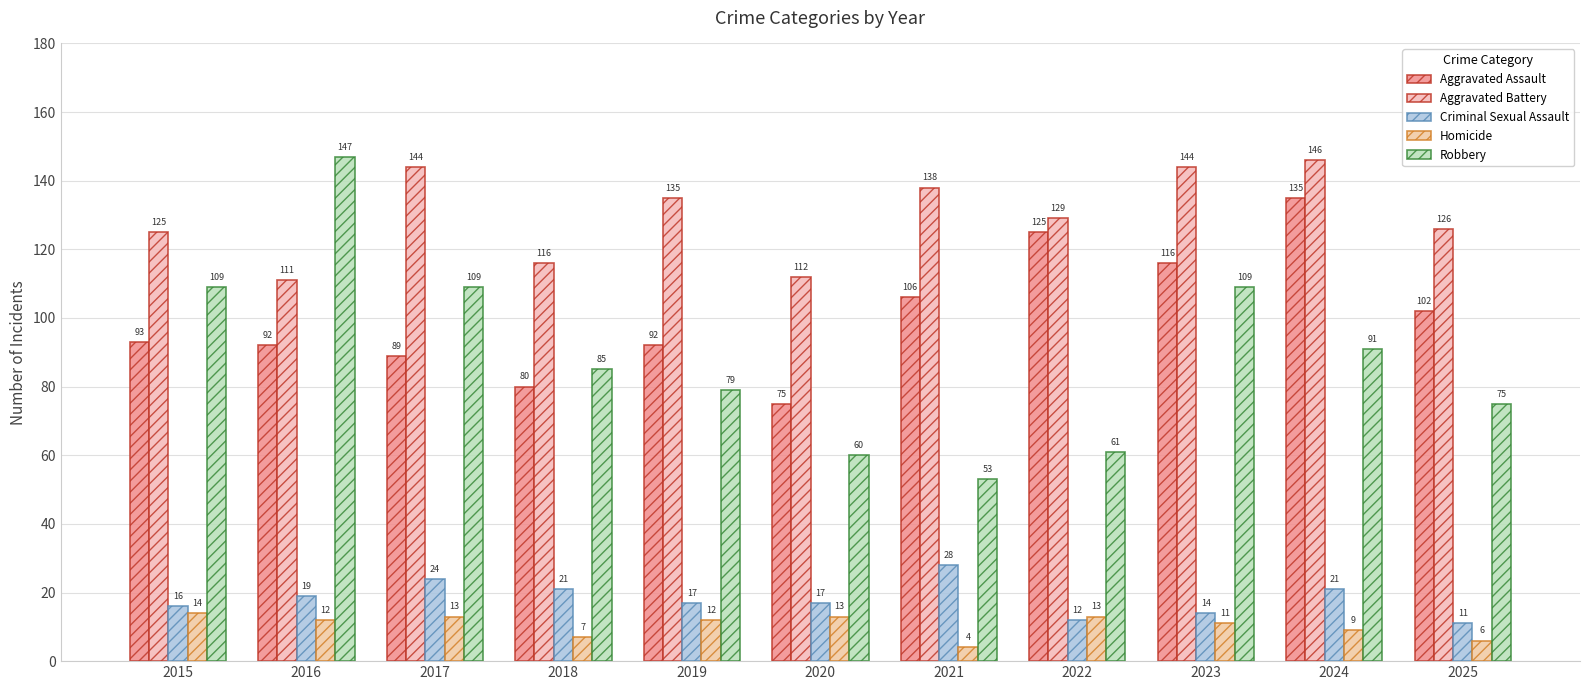

What is the difference between the second highest and second lowest values in the Robbery series?

49